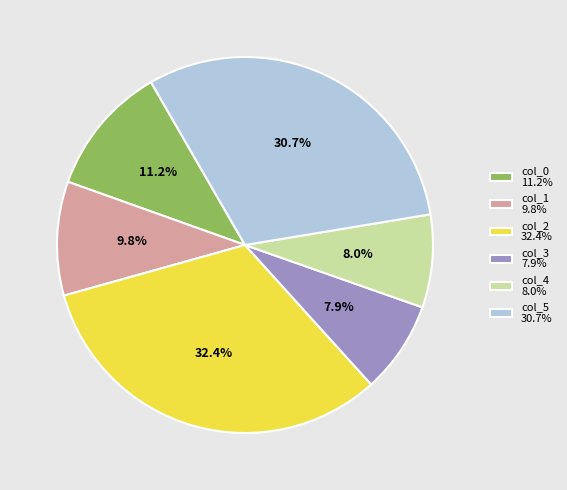

Between col_5 30.7% and col_3 7.9%, which is larger?

col_5 30.7%